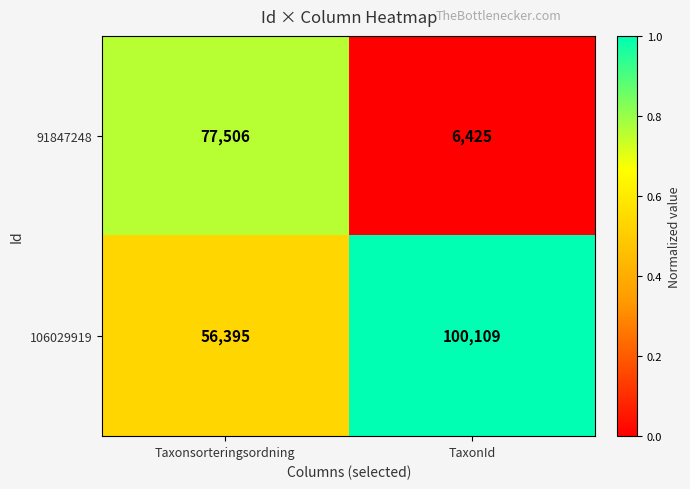

Which label corresponds to the largest value in the chart?

TaxonId